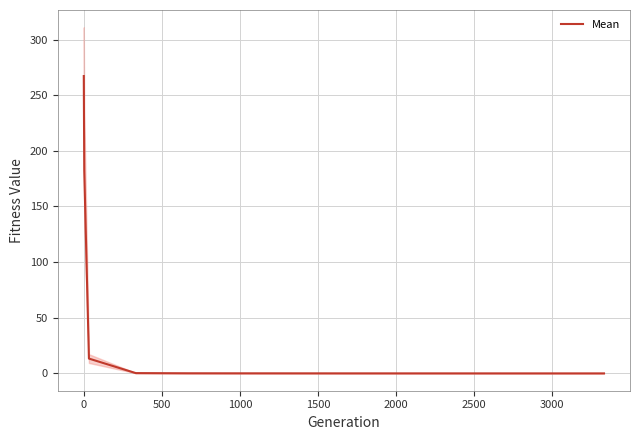

What is the sum of all values?

463.4